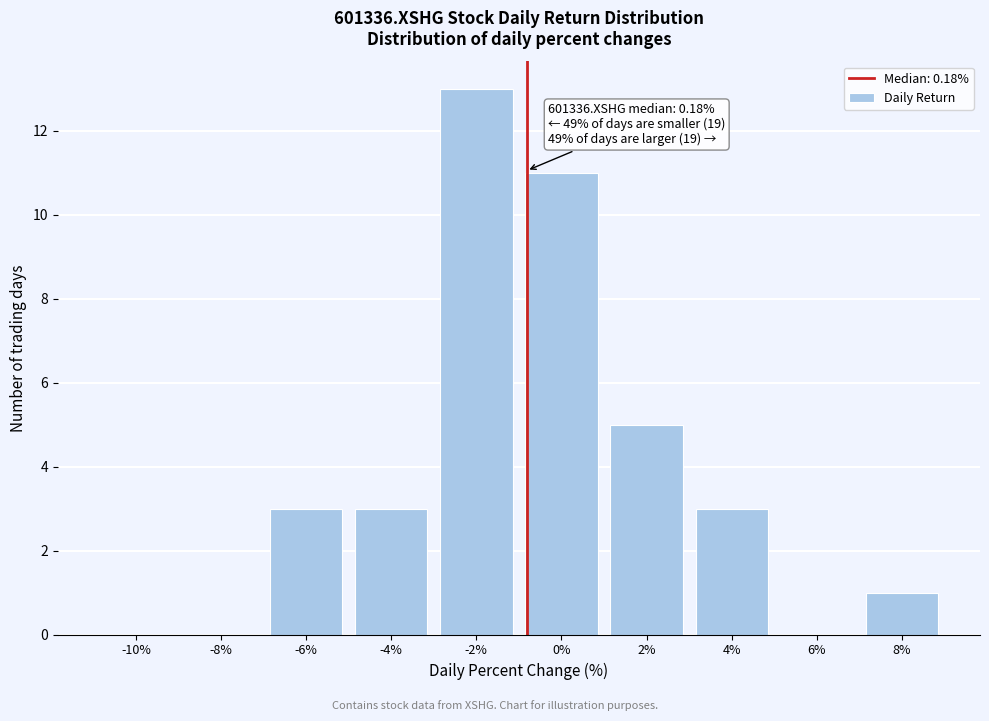

Reading left to right, extract all data points from this chart.

-10%=0	-8%=0	-6%=3	-4%=3	-2%=13	0%=11	2%=5	4%=3	6%=0	8%=1